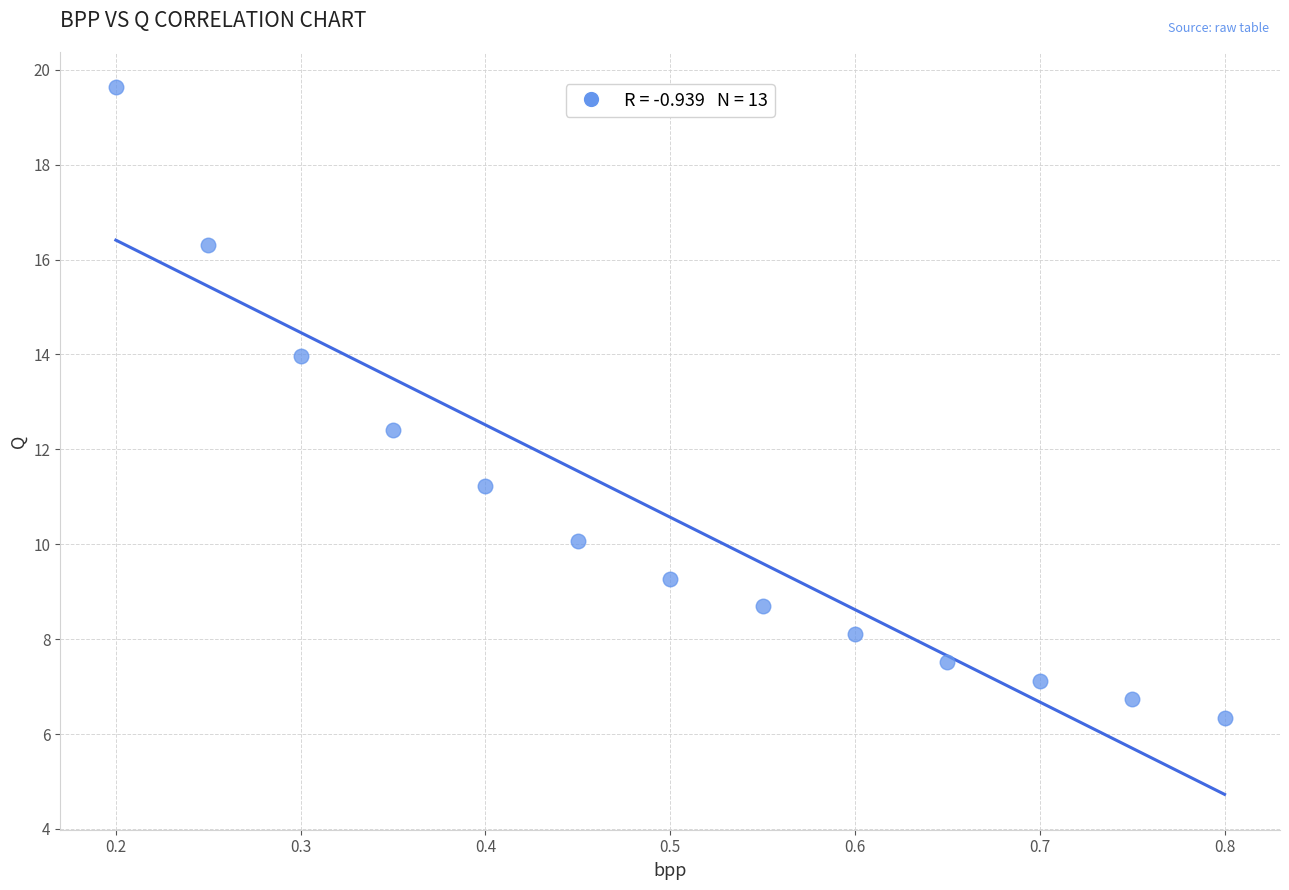

What Y value in the scatter plot is closest to 12?

12.4